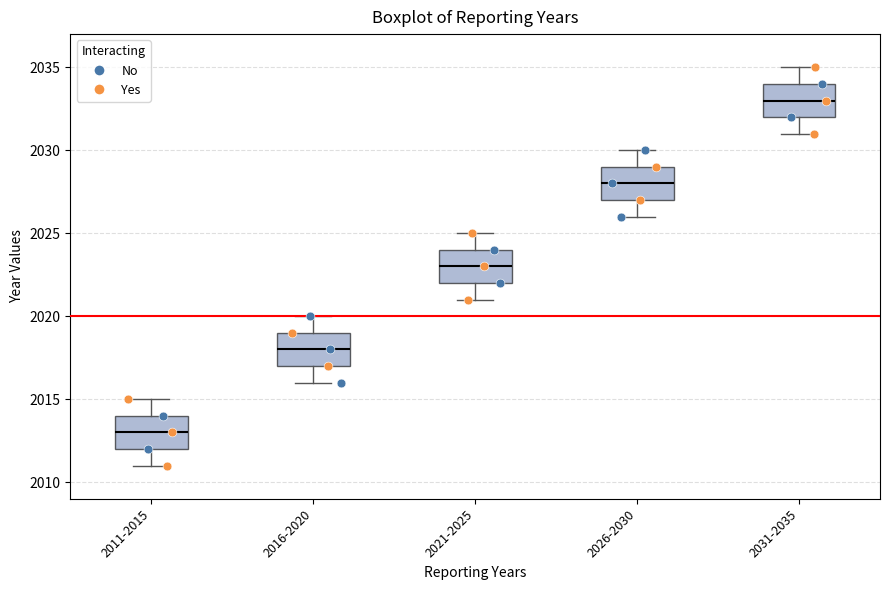

Which box has the lowest median line?

2011-2015